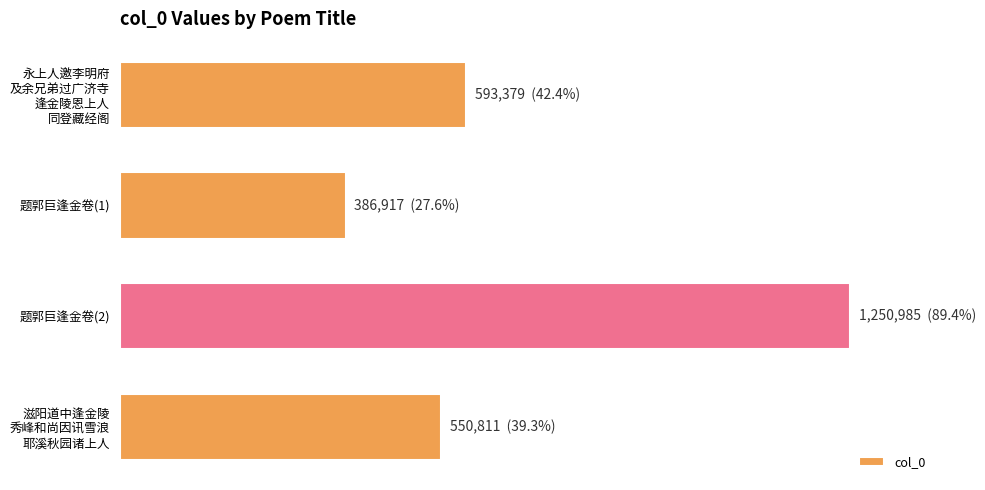

What is the average value?

695523